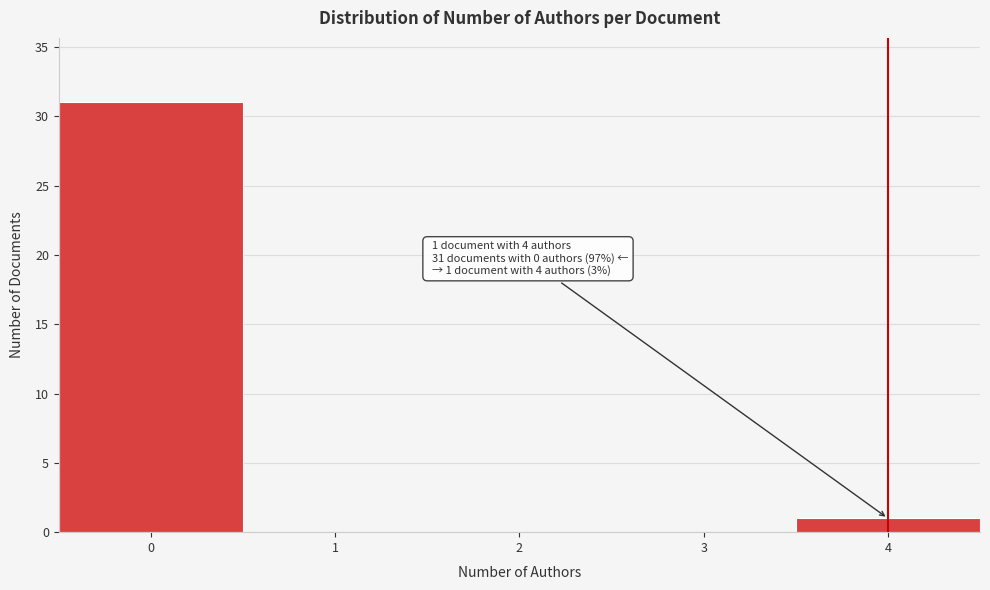

Which range on the x-axis has the tallest bar?

-0.5 to 0.5